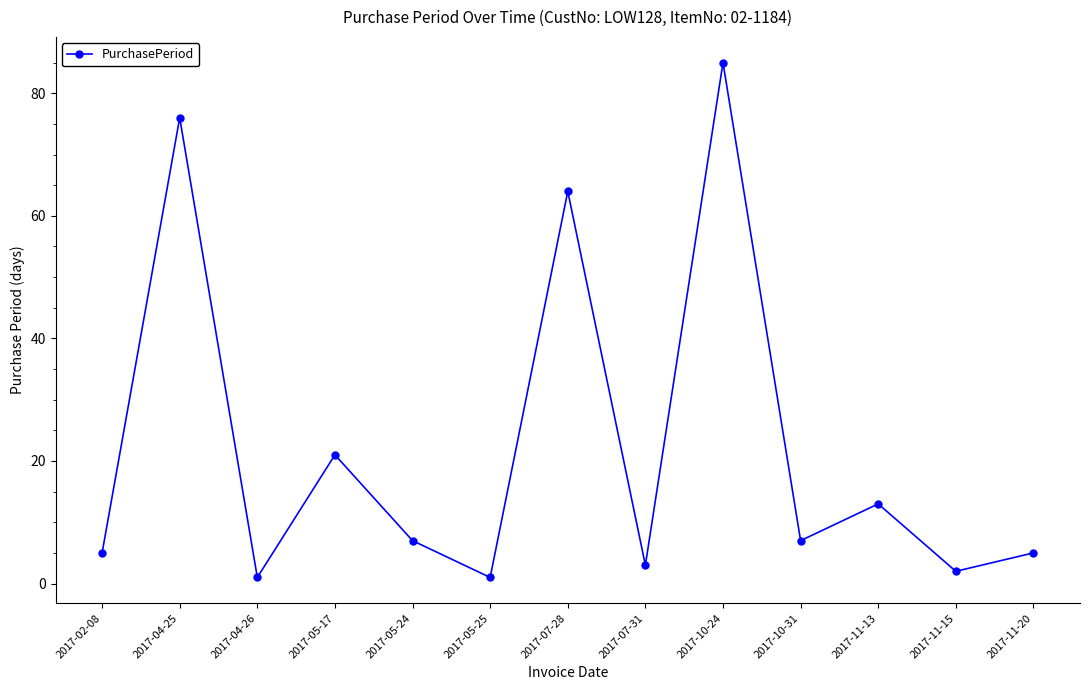

Is it true that the value at 2017-10-24 is 85?

True